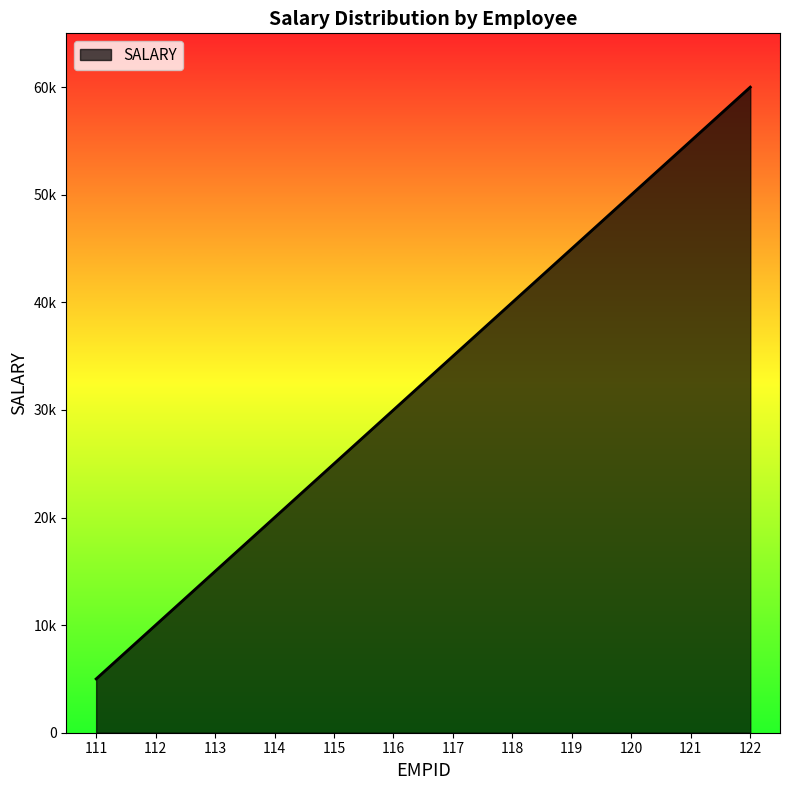

Is this an area chart (filled region under the line)?

Yes